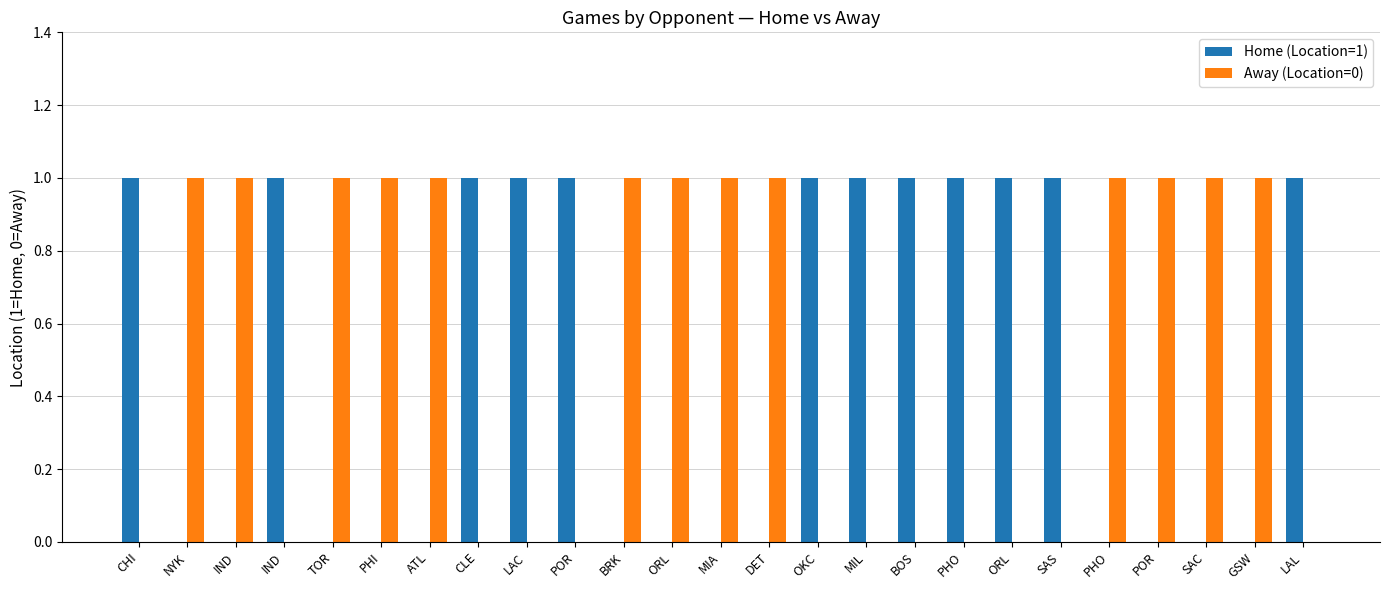

Does the chart contain stacked bars?

No